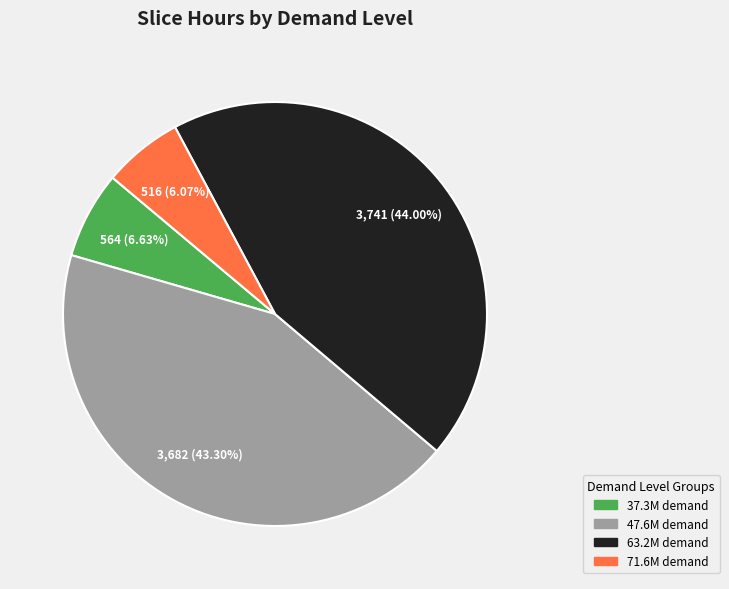

How many slices are in this pie chart?

4